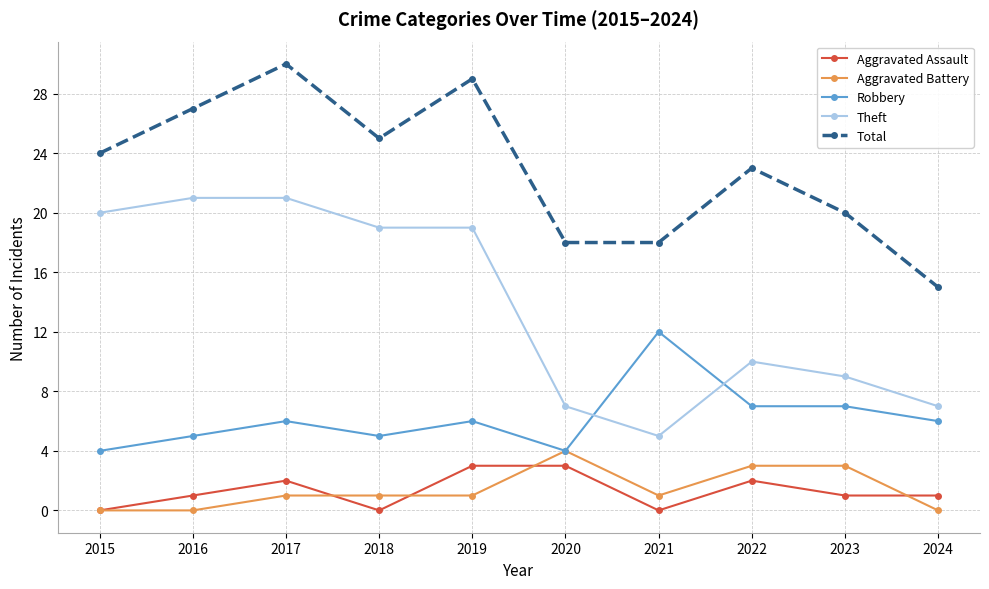

The value of Total at 2022 is 10. True or false?

False